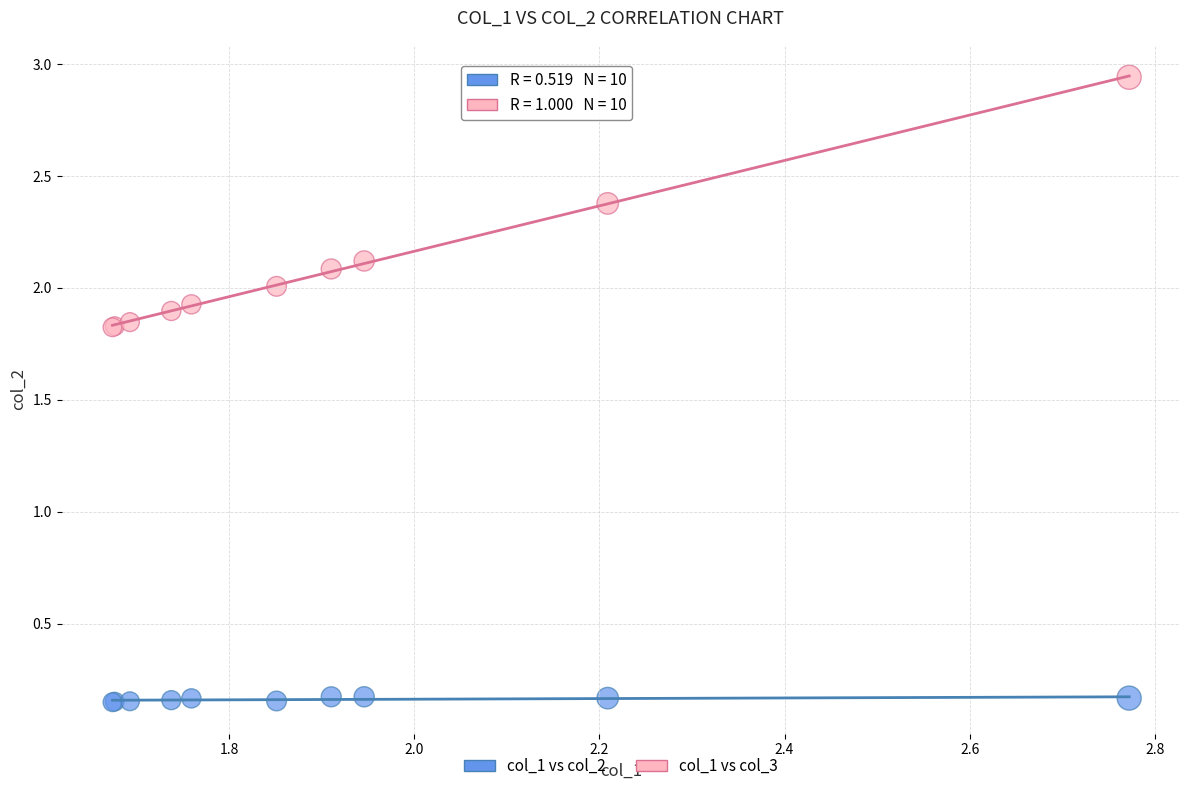

Which series has the widest spread of Y values?

col_1 vs col_3